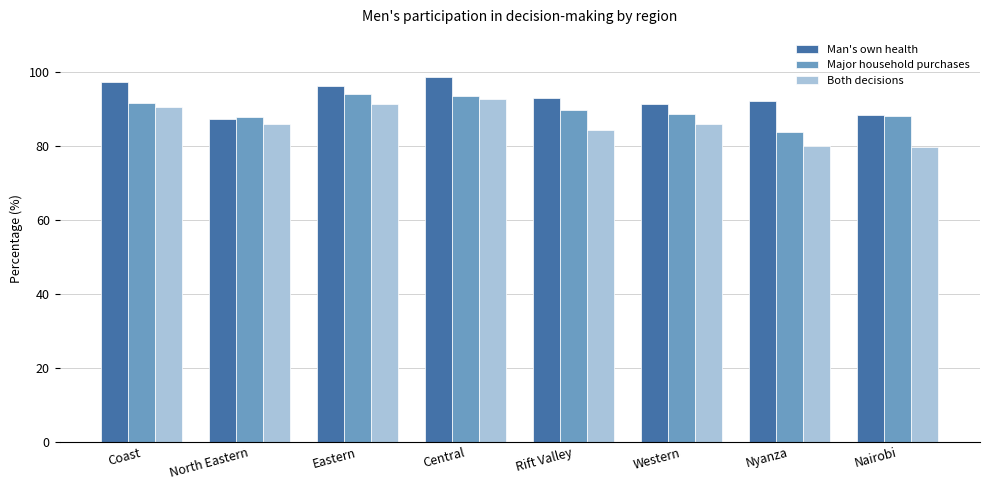

What is the sum of all Man's own health values?

744.0